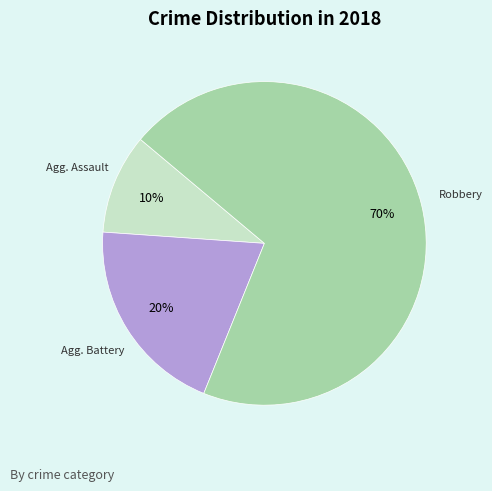

To the nearest percent, what is the difference between the largest and smallest slice percentages?

60%